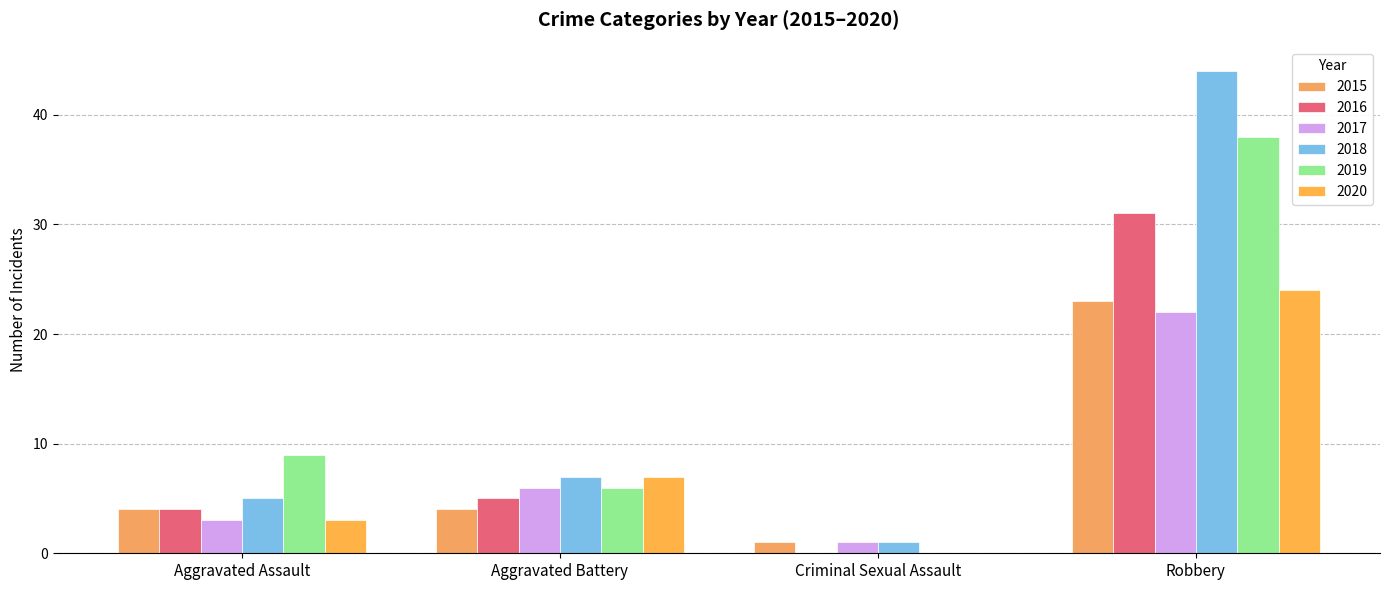

The value of 2016 at Aggravated Battery is 8. True or false?

False